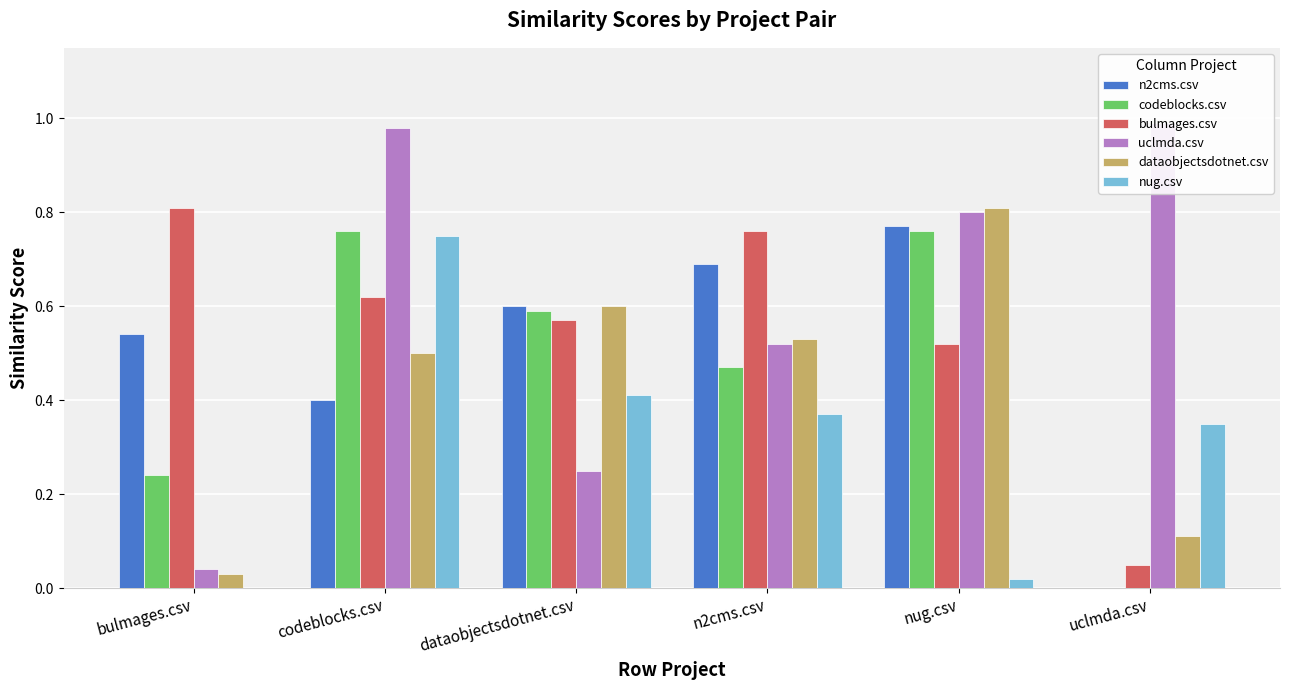

At which label does codeblocks.csv reach its peak?

codeblocks.csv